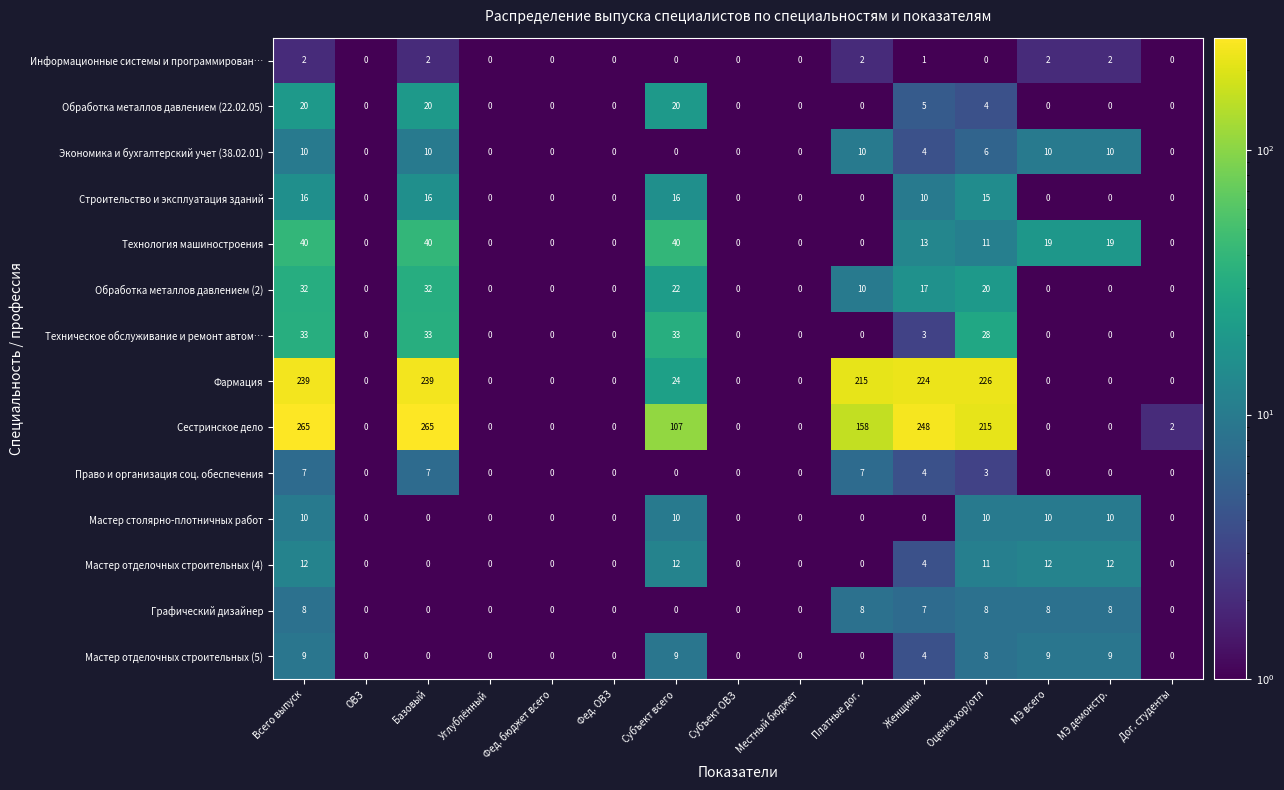

At which label is Техническое обслуживание и ремонт автом… closest to 16?

Оценка хор/отл